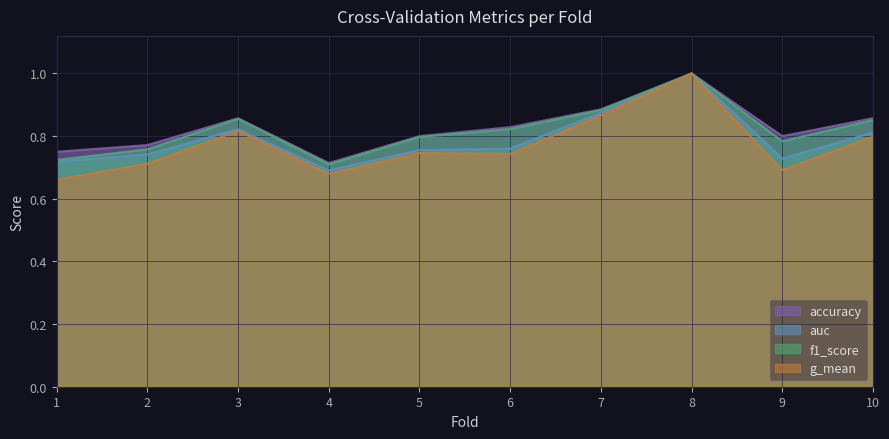

Rank the series by their maximum value, from lowest to highest.

accuracy, auc, f1_score, g_mean